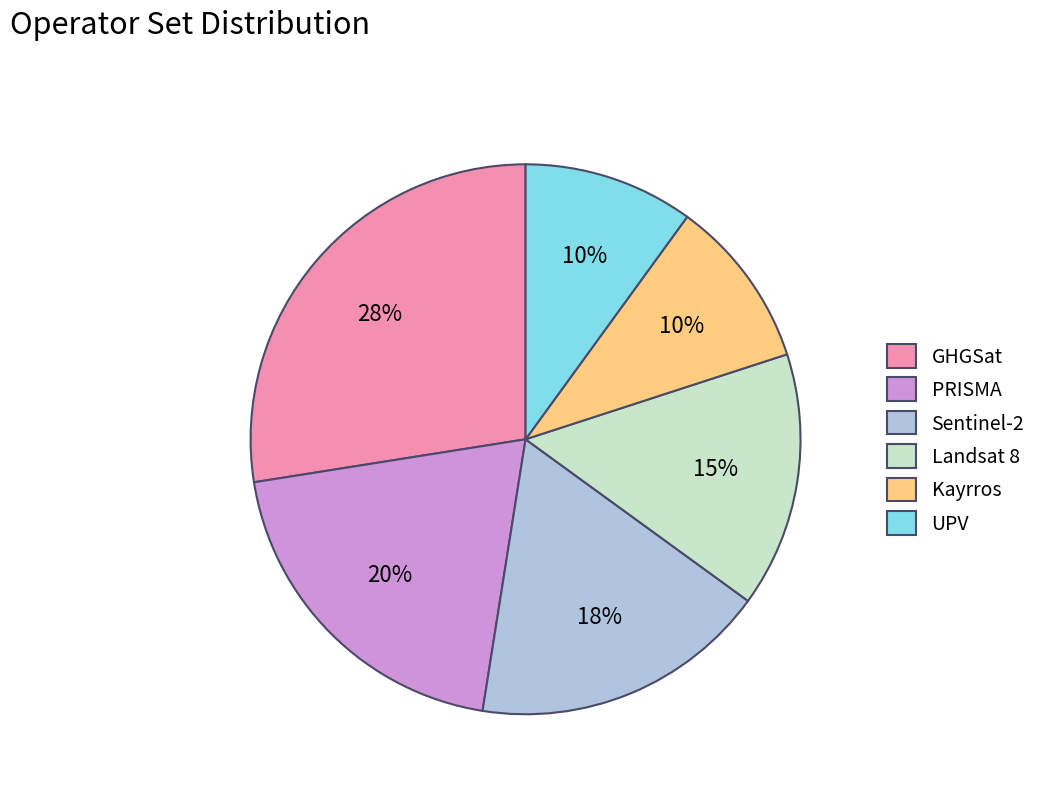

To the nearest percent, what is the average slice percentage?

17%